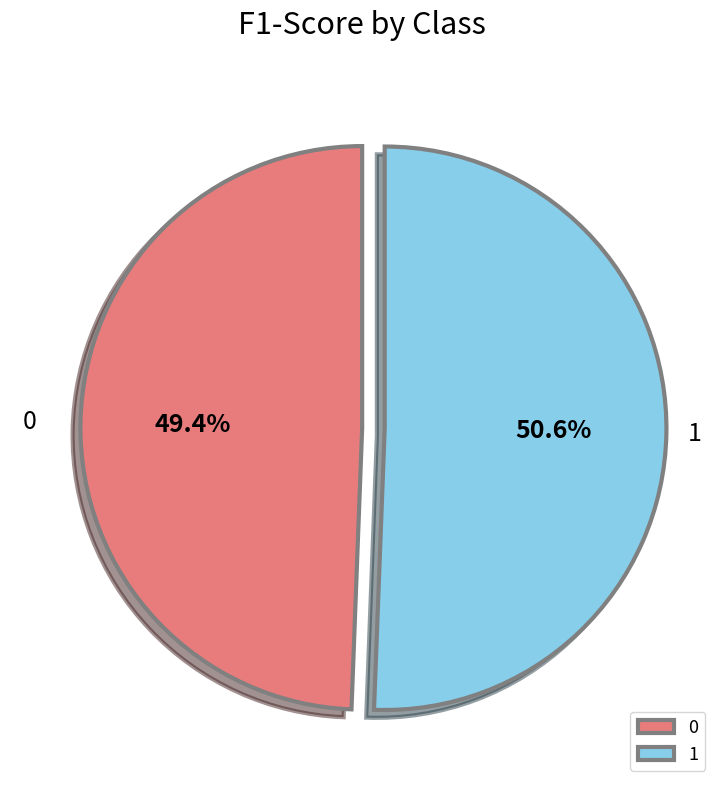

Do 0 and 1 together represent more than half of the pie?

Yes